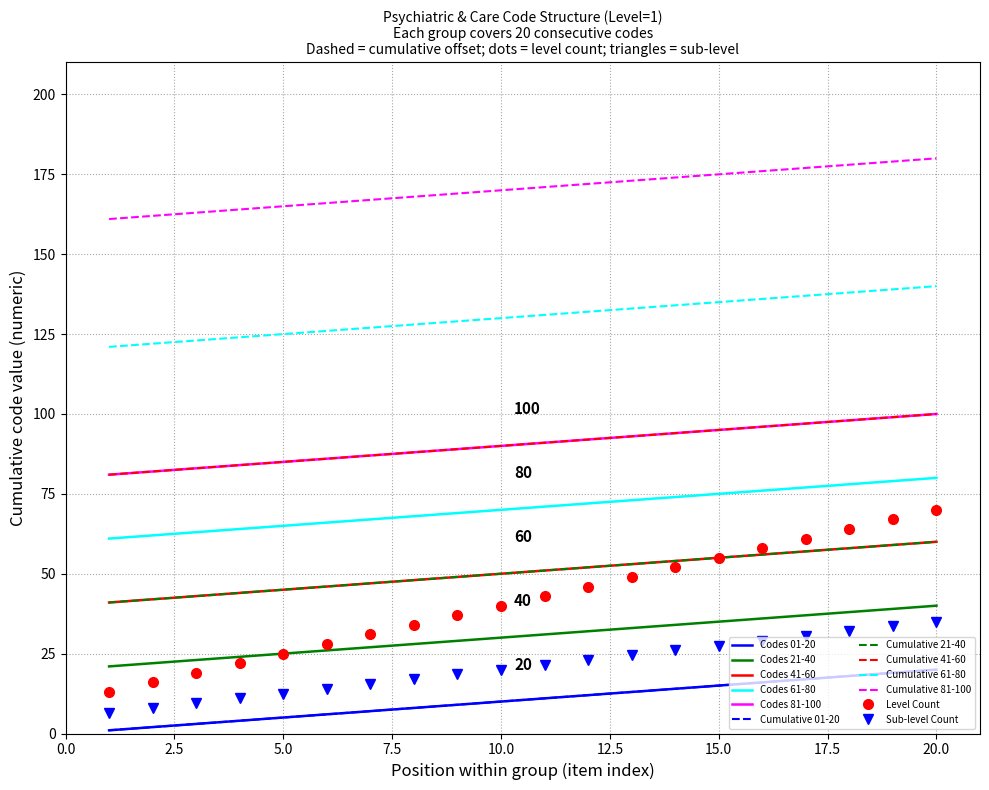

How many data points in Codes 81-100 are less than 91?

10